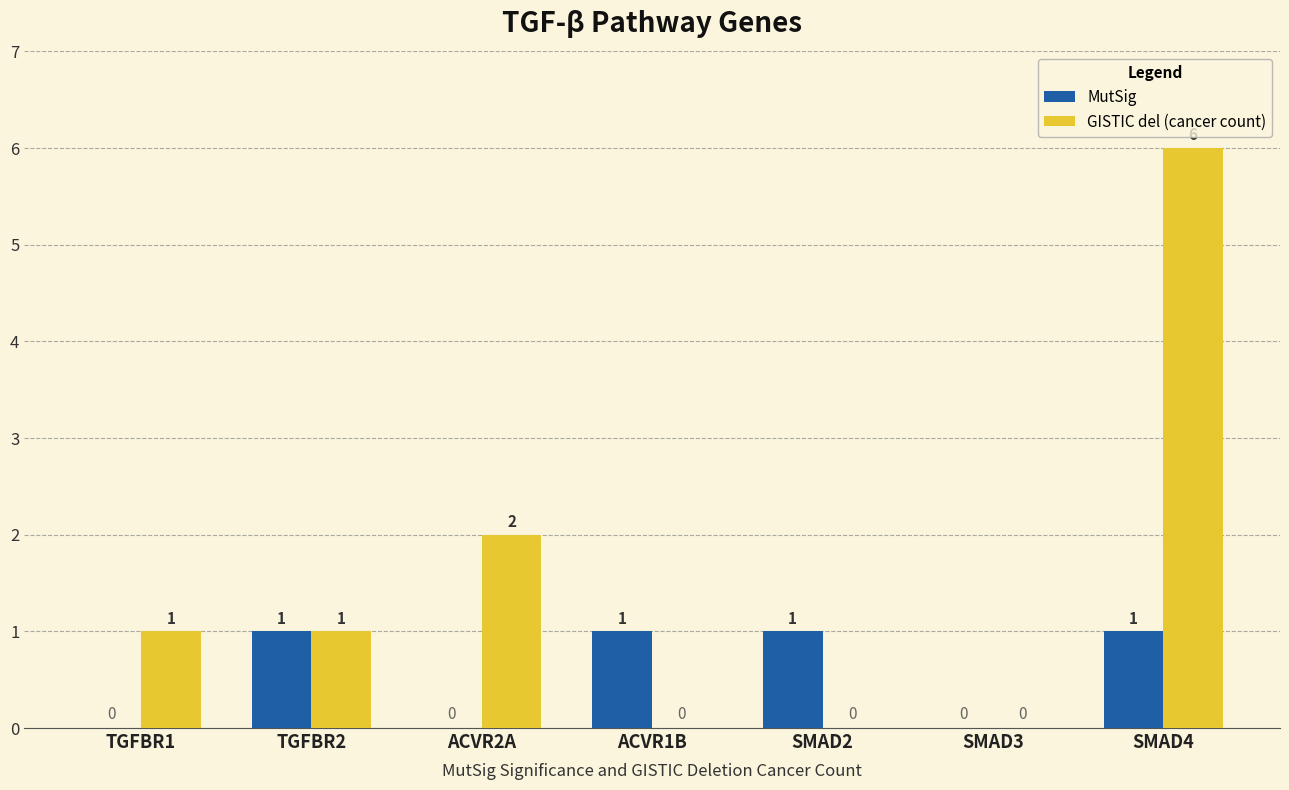

Between TGFBR1 and TGFBR2, which series saw the biggest shift?

MutSig